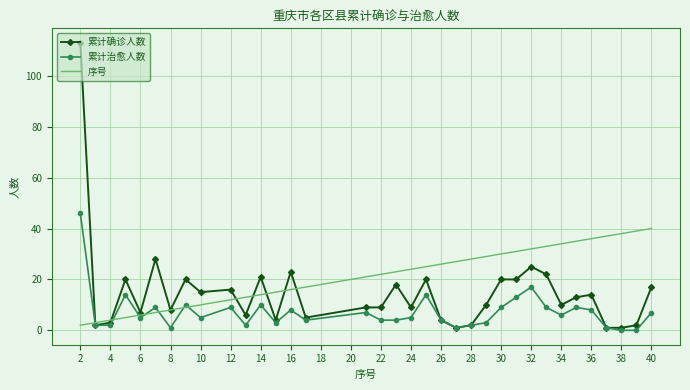

What is the highest value of the 累计治愈人数 series?

46